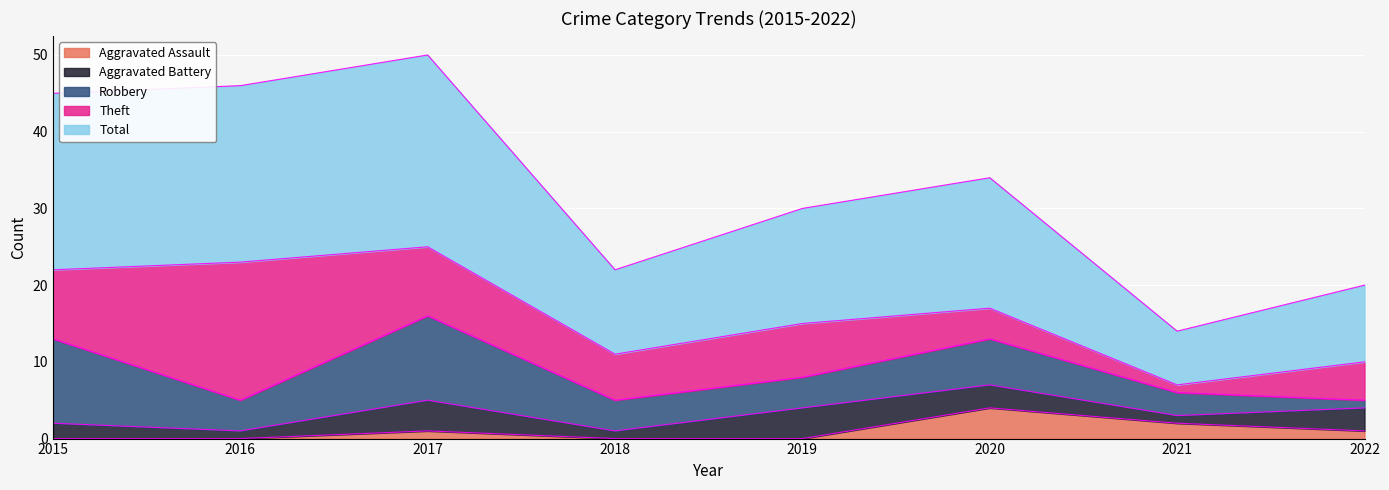

Where does the Total series first go above 17?

2015